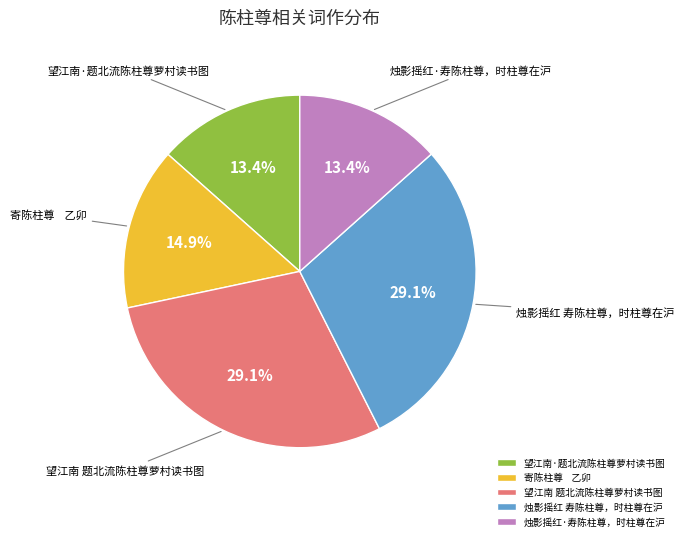

To the nearest percent, what is the difference between the largest and smallest slice percentages?

16%